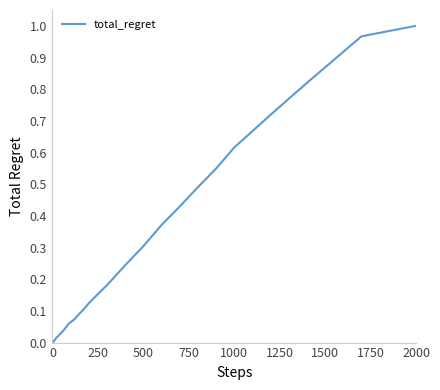

How many distinct data groups are displayed?

1